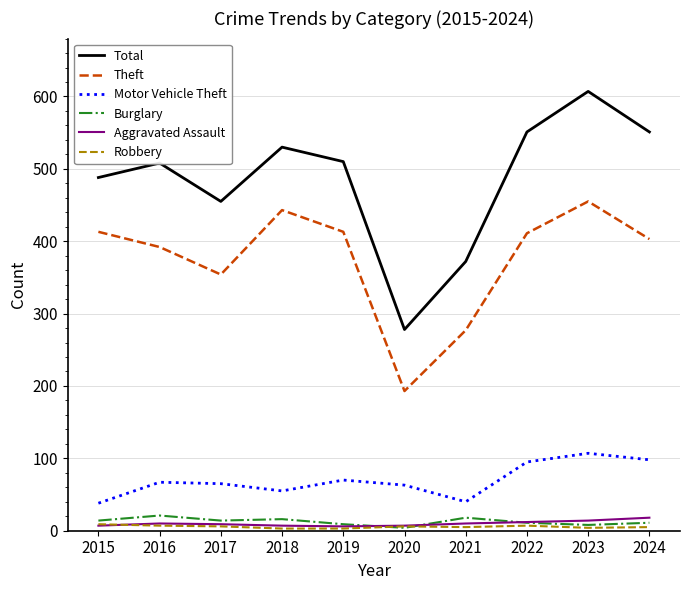

In Motor Vehicle Theft, how many points are lower than both neighbors (excluding endpoints)?

2